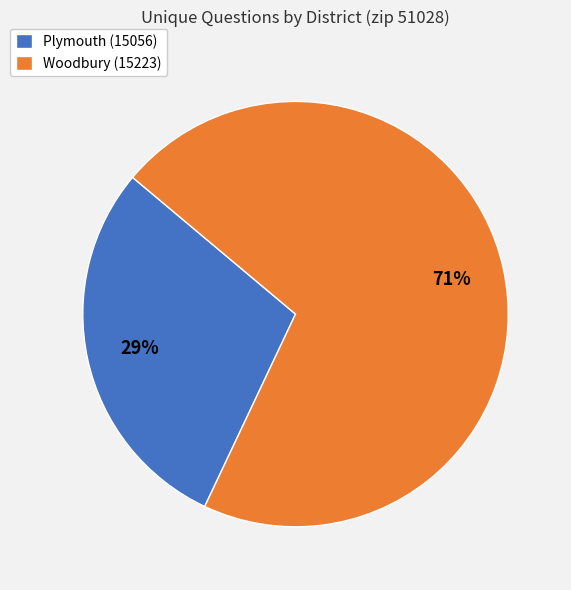

Count the number of slices in the pie.

2